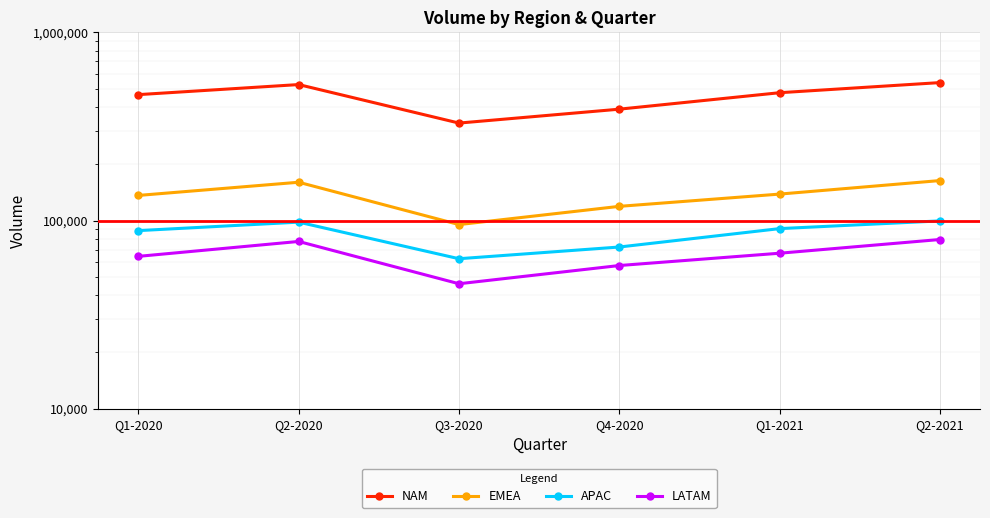

True or false: NAM and EMEA cross at least once.

False